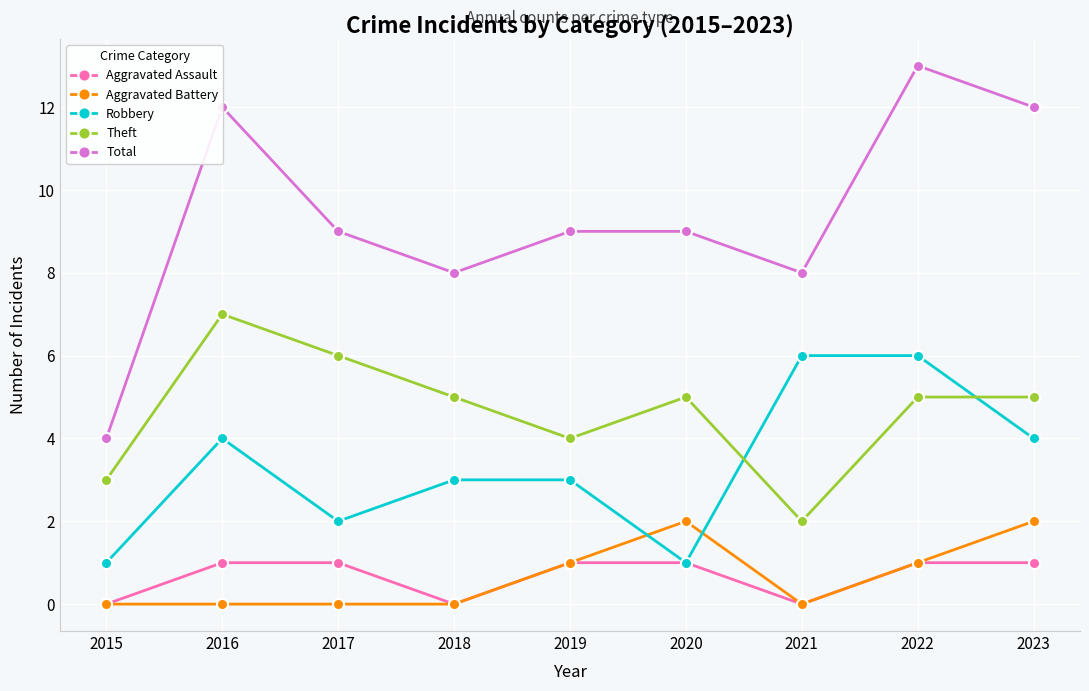

How many lines are shown in the chart?

5